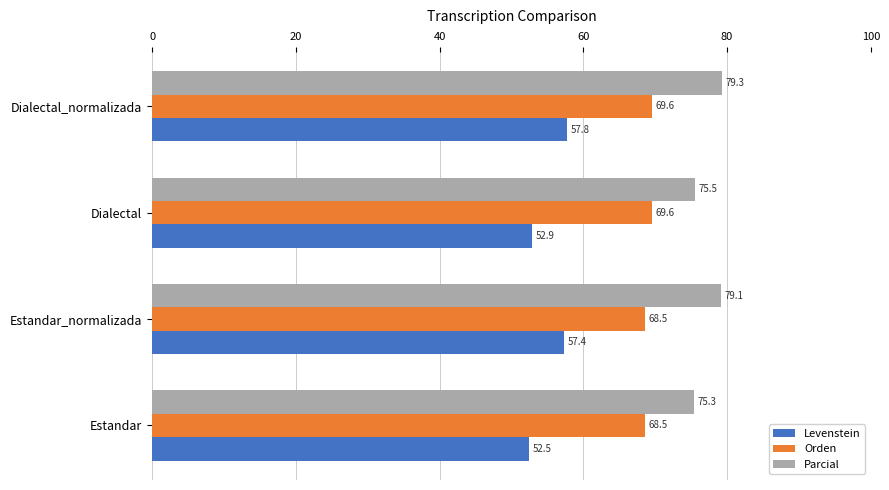

What is the difference between the maximum and minimum values in the Orden series?

1.0